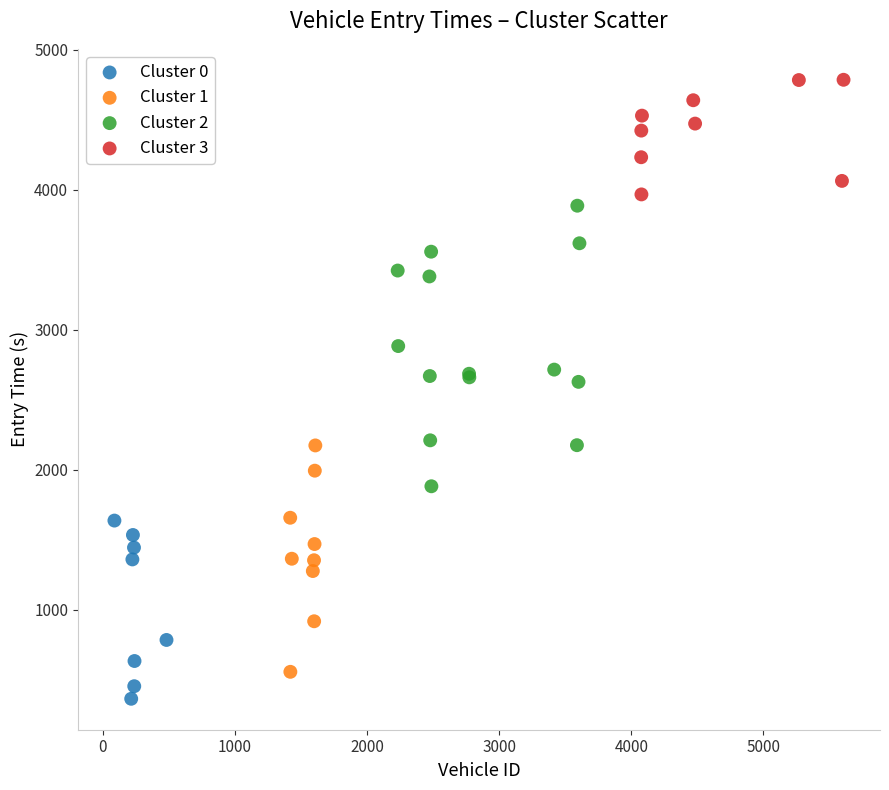

Which series has the largest Y range (max minus min)?

Cluster 2